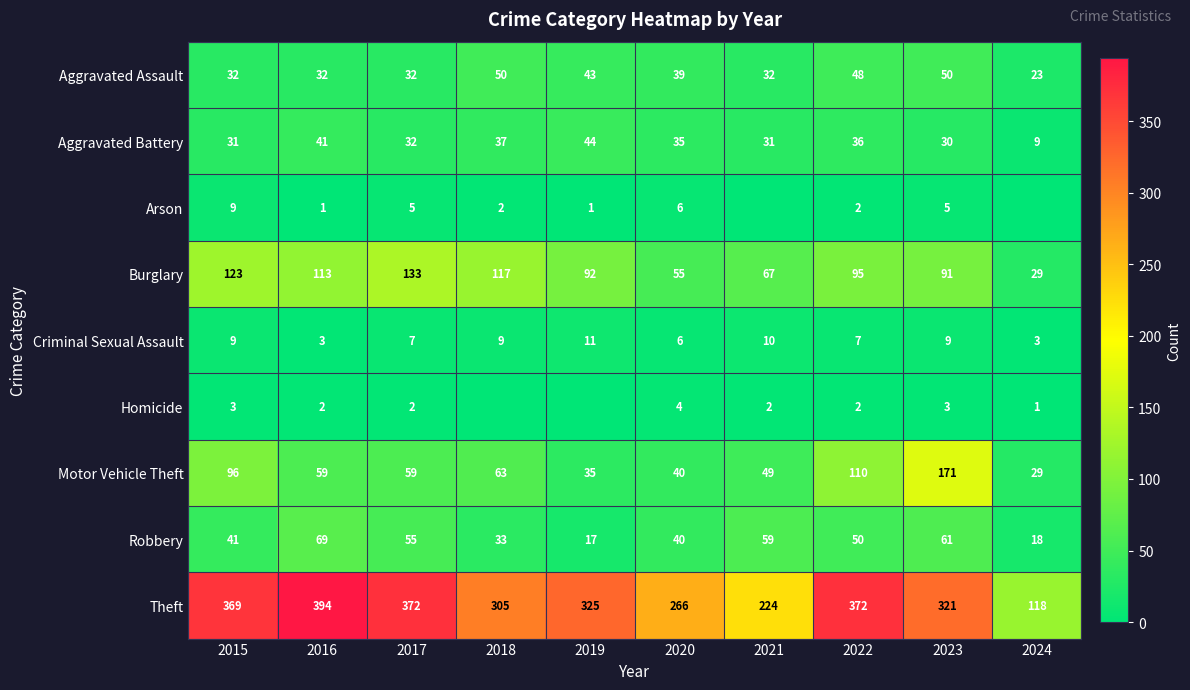

What is the sum of the Robbery values at 2017 and 2021?

114